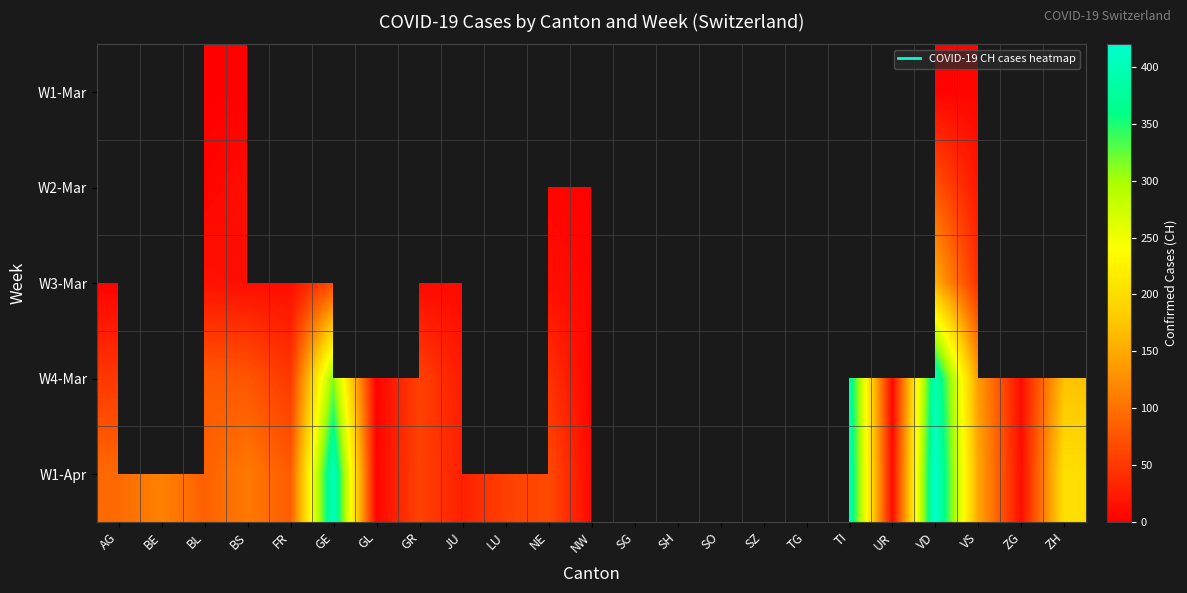

Is the value of W1-Mar at VD greater than the value of W2-Mar at GR?

No